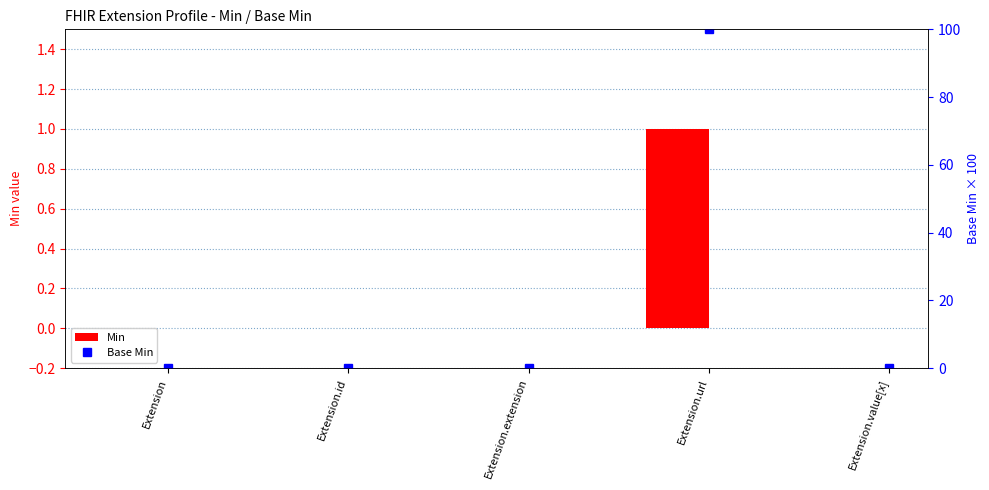

Reading left to right, what are all the values shown in this chart?

Min: Extension=0	Extension.id=0	Extension.extension=0	Extension.url=1	Extension.value[x]=0
Base Min: Extension=0	Extension.id=0	Extension.extension=0	Extension.url=100	Extension.value[x]=0